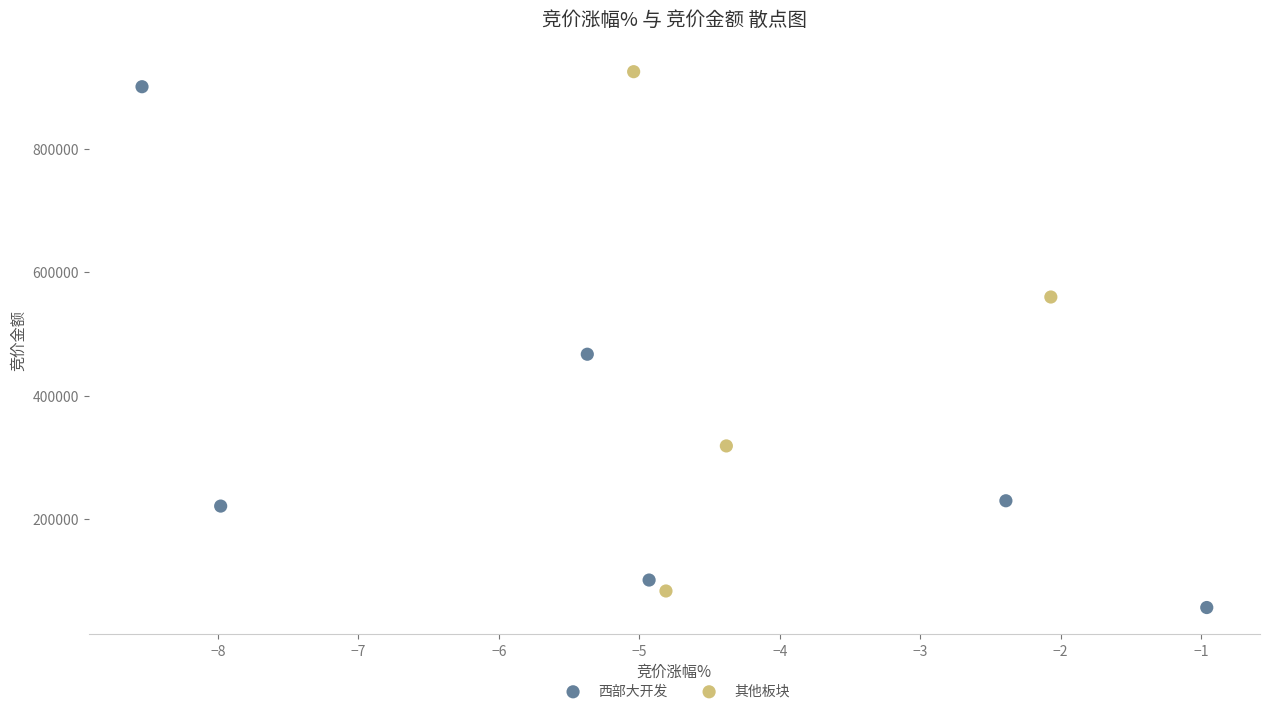

Which series contains the lowest Y value?

西部大开发